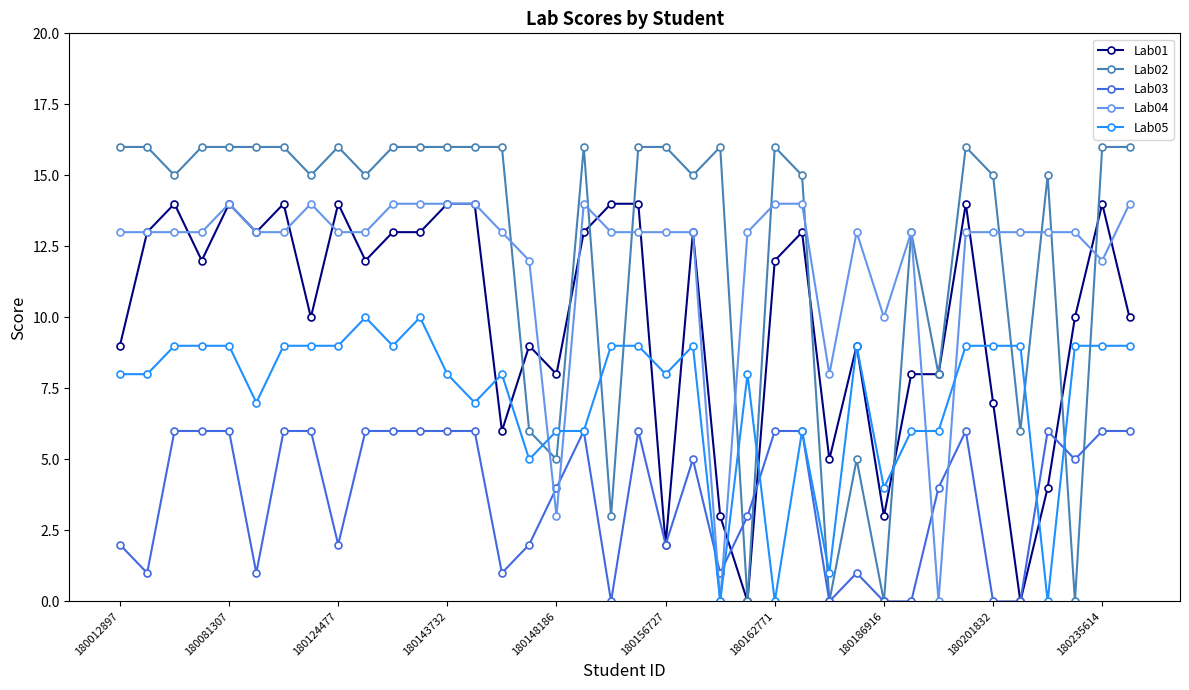

What is the average value of the Lab02 series?

12